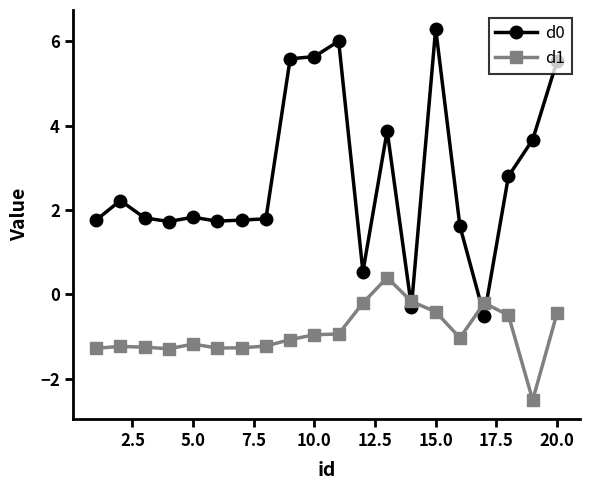

Which series has the widest spread of values?

d0